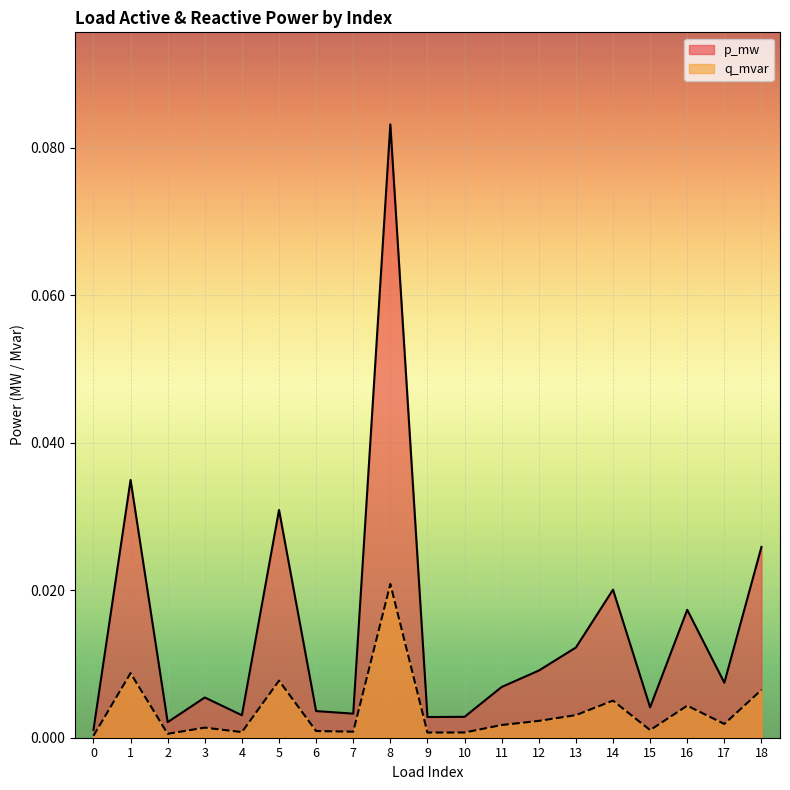

What are all the series names shown in the legend?

p_mw, q_mvar